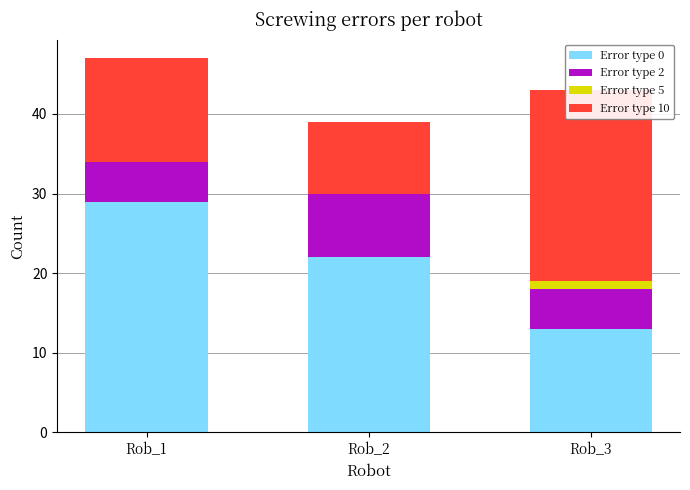

How many values in the Error type 10 series are below 13?

1